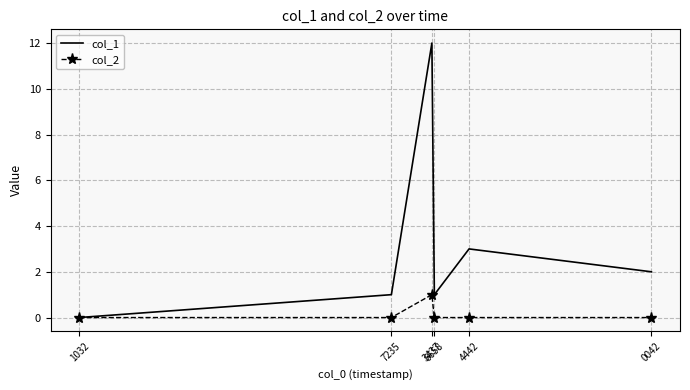

What is the difference between the highest and lowest values at 7235?

1